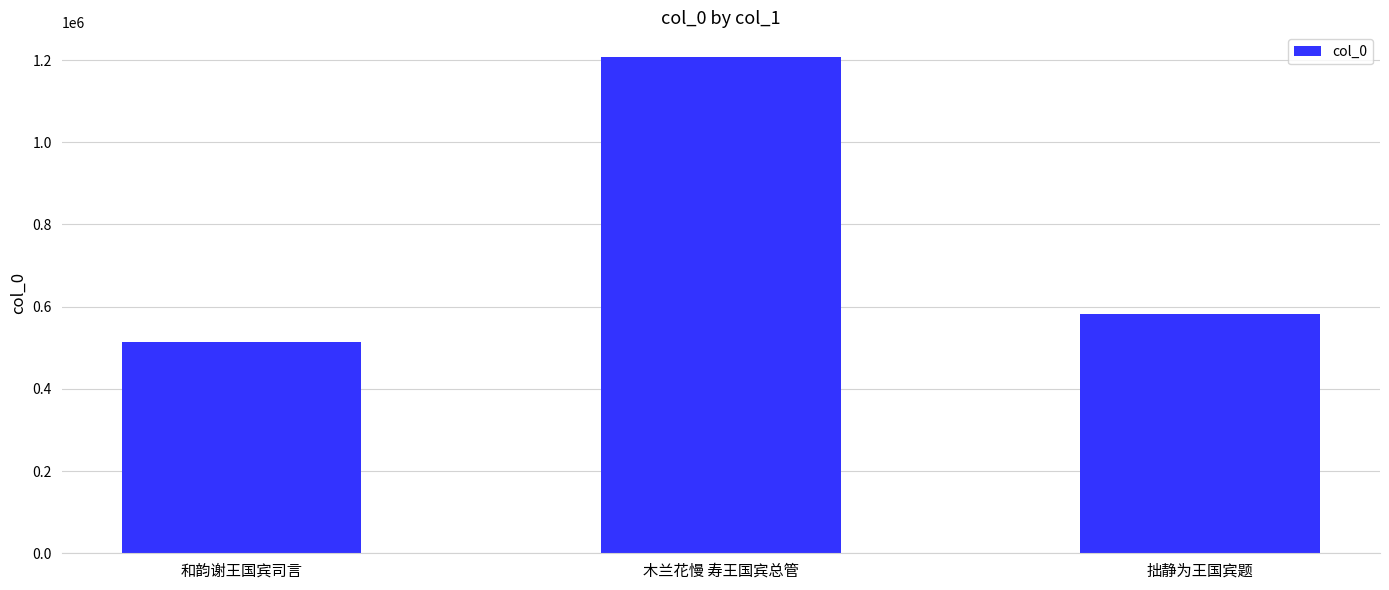

Is it true that the value at 拙静为王国宾题 is 581619?

True